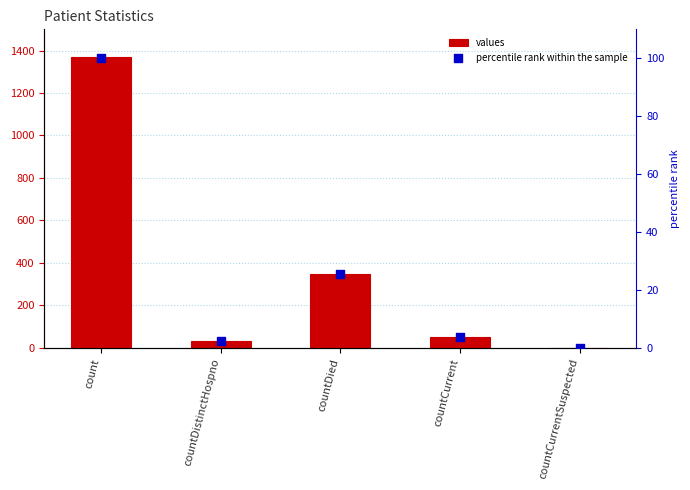

Which series reaches the minimum Y coordinate?

values